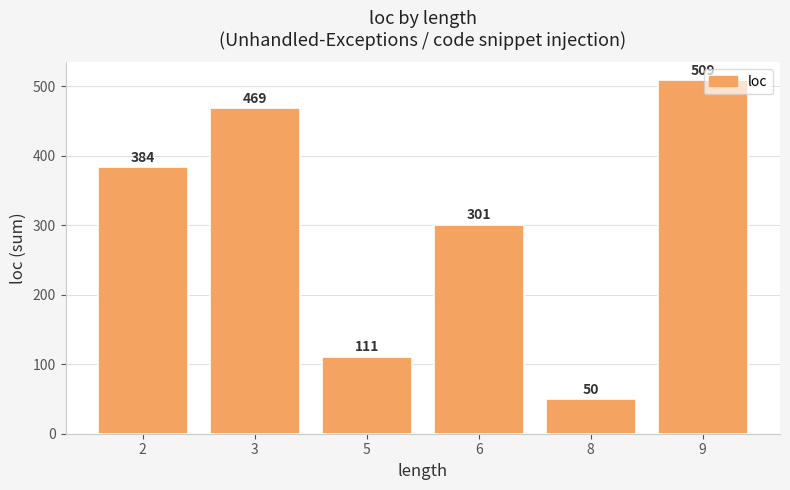

Which has a higher value, 8 or 5?

5